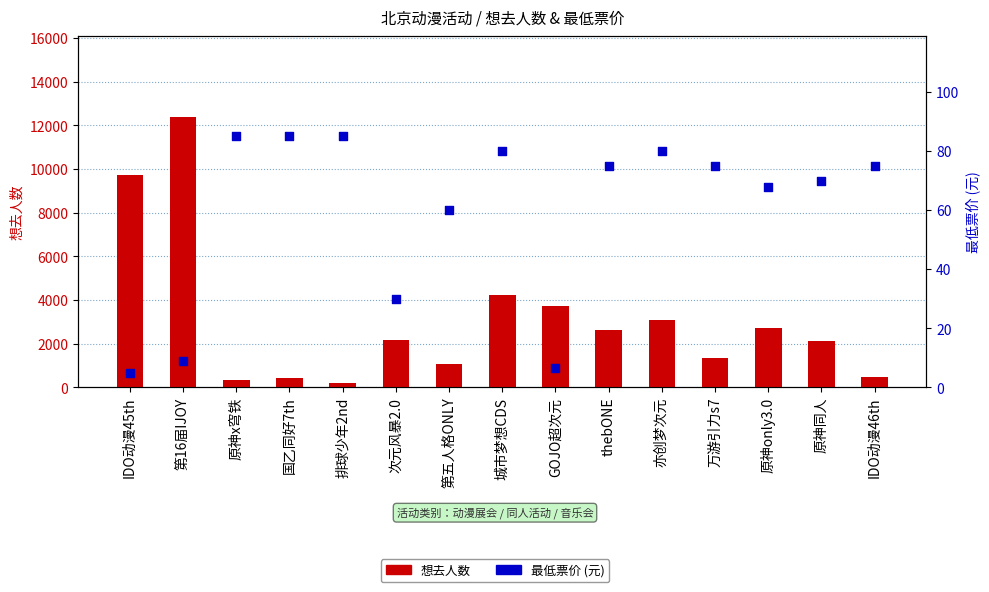

At how many categories does at least one series exceed 3392?

4